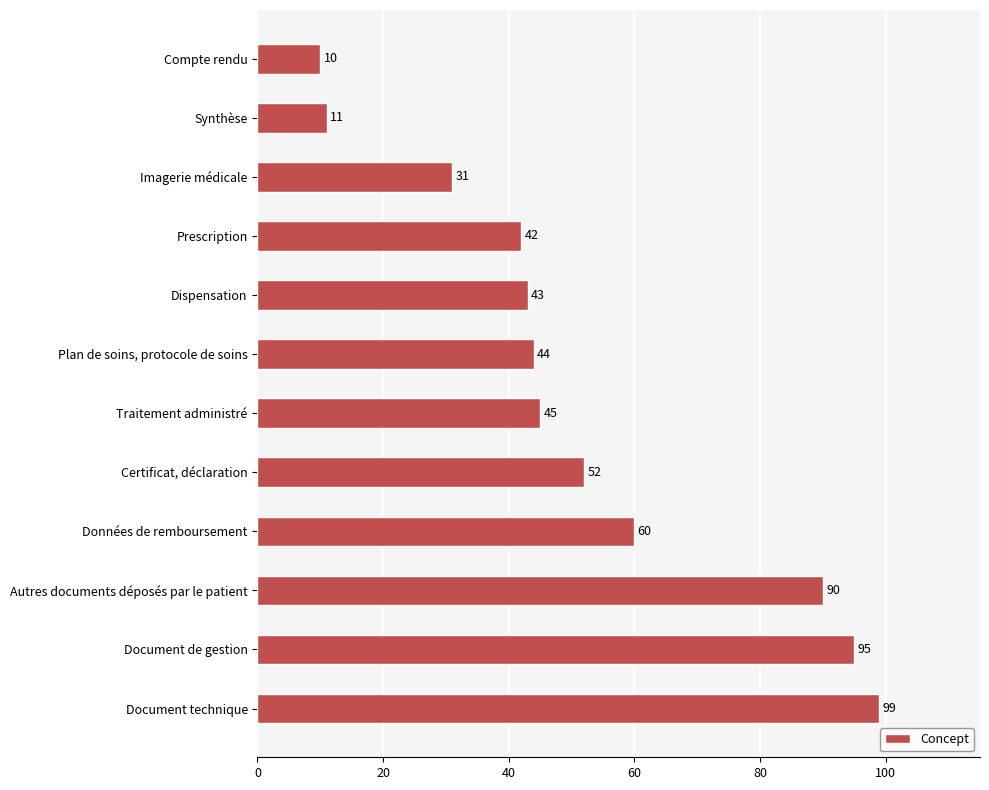

What is the smallest value displayed?

10